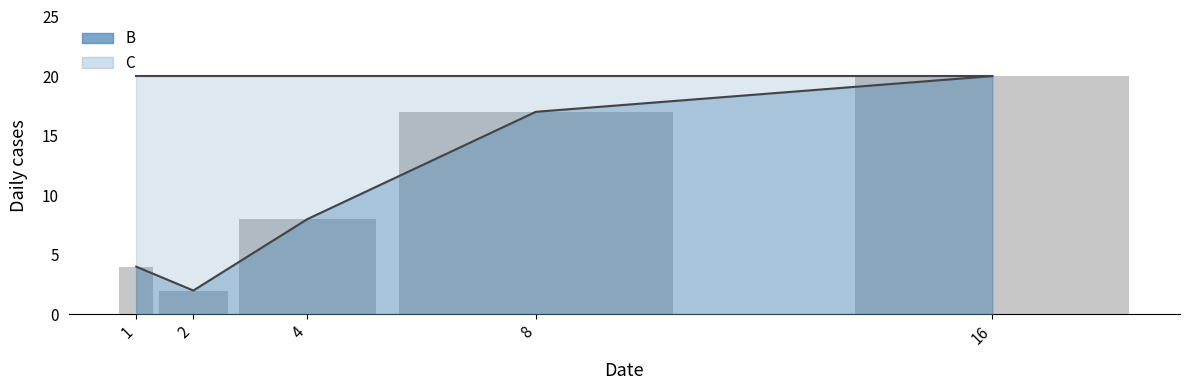

Which category has the highest value in the C line series?

1